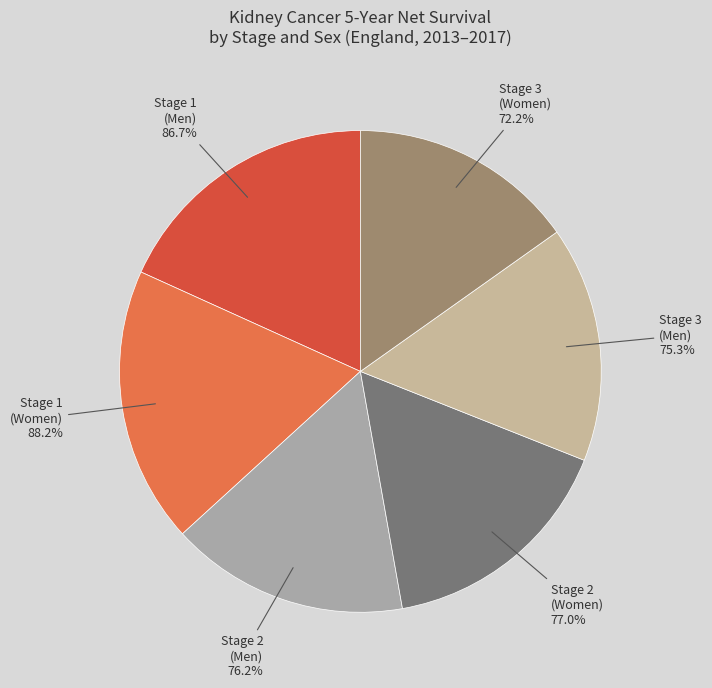

Combined, do Stage 2 (Men) and Stage 3 (Women) account for over 50%?

No